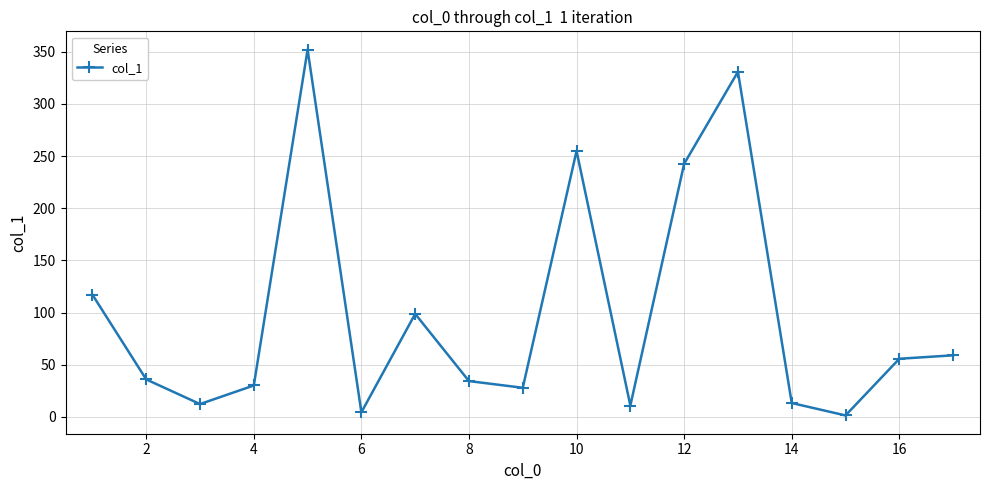

What is the greatest value displayed?

352.0